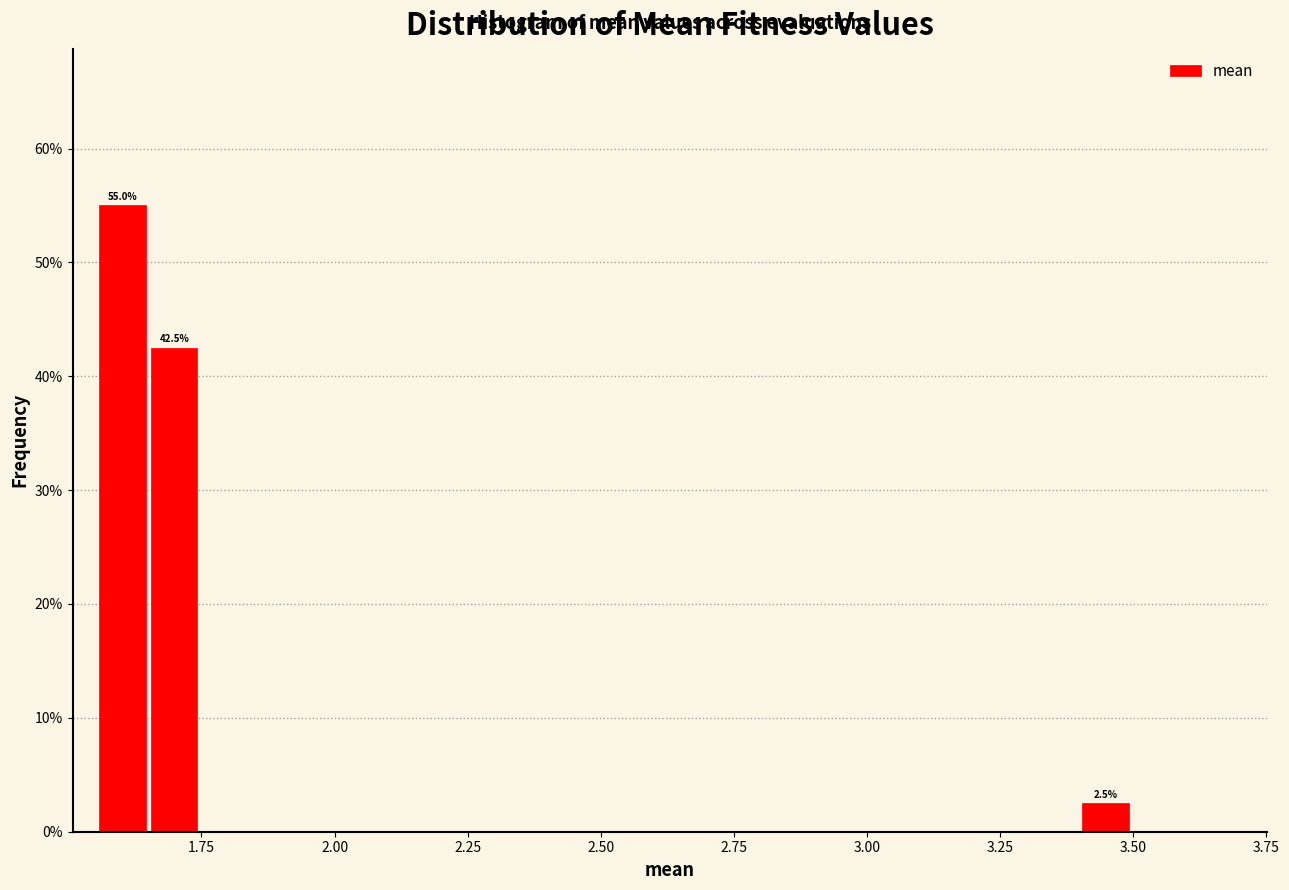

Around what value on the x-axis is the tallest bar? Give the approximate position of its centre, as read against the axis.

1.60